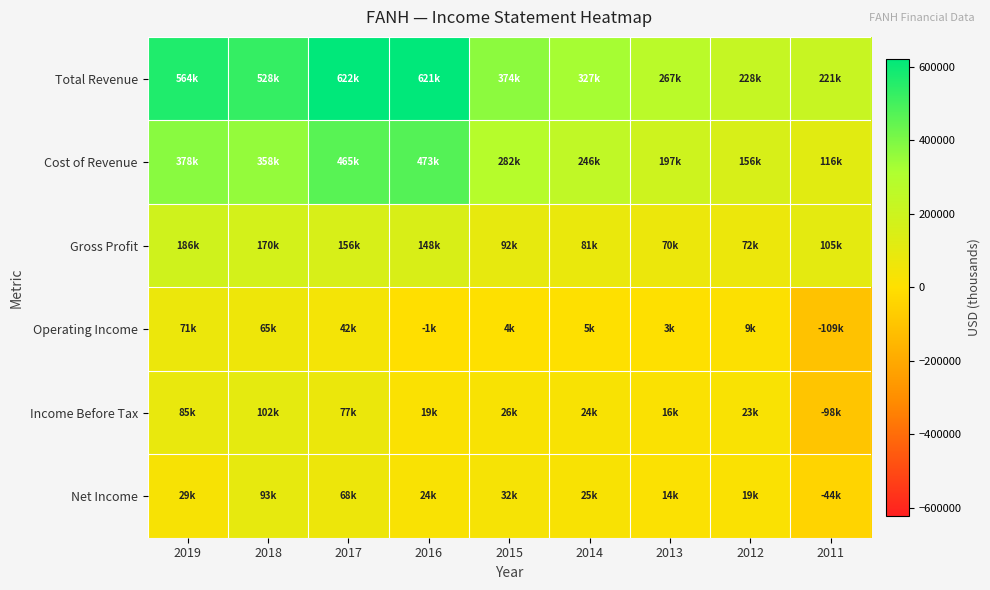

Count the number of data series in this chart.

6